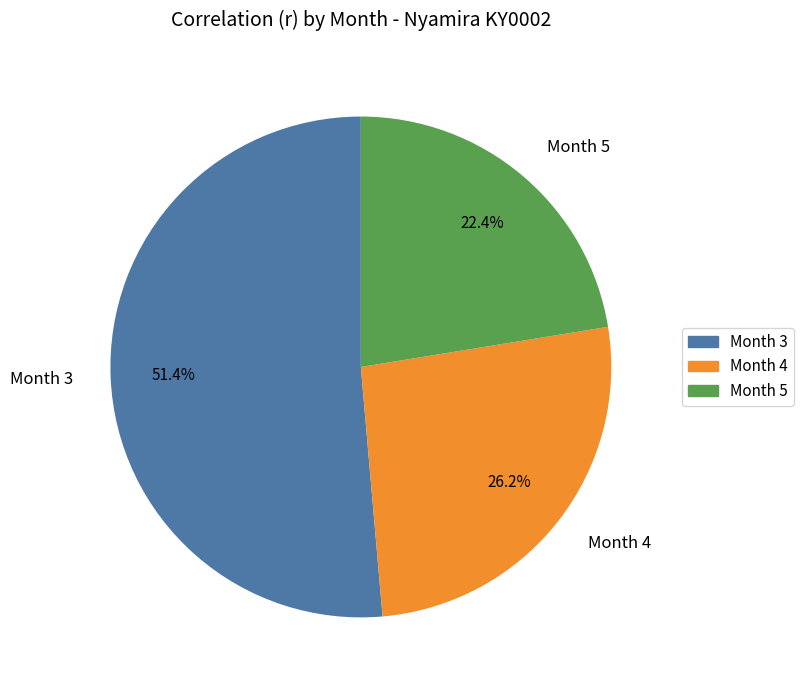

Which slice is the largest?

Month 3